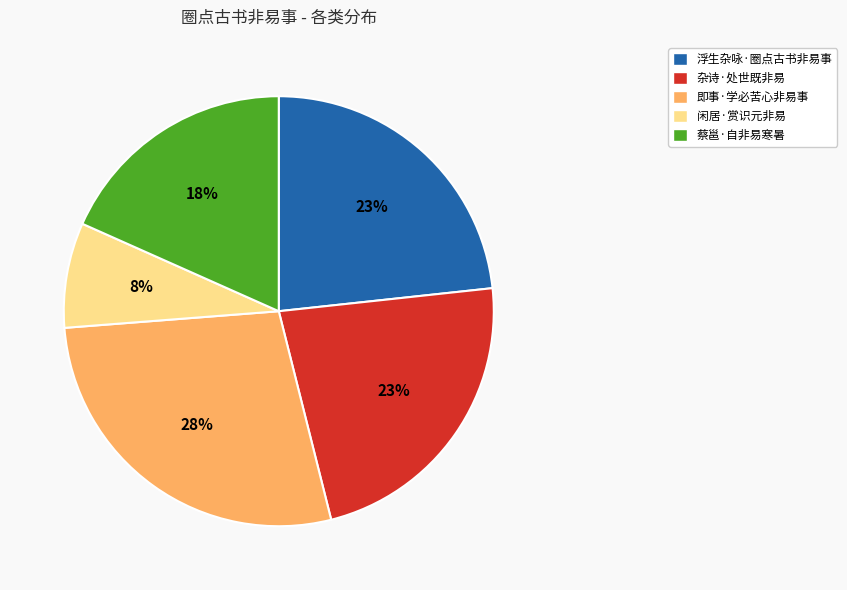

True or false: 杂诗·处世既非易 accounts for 11% of the total.

False